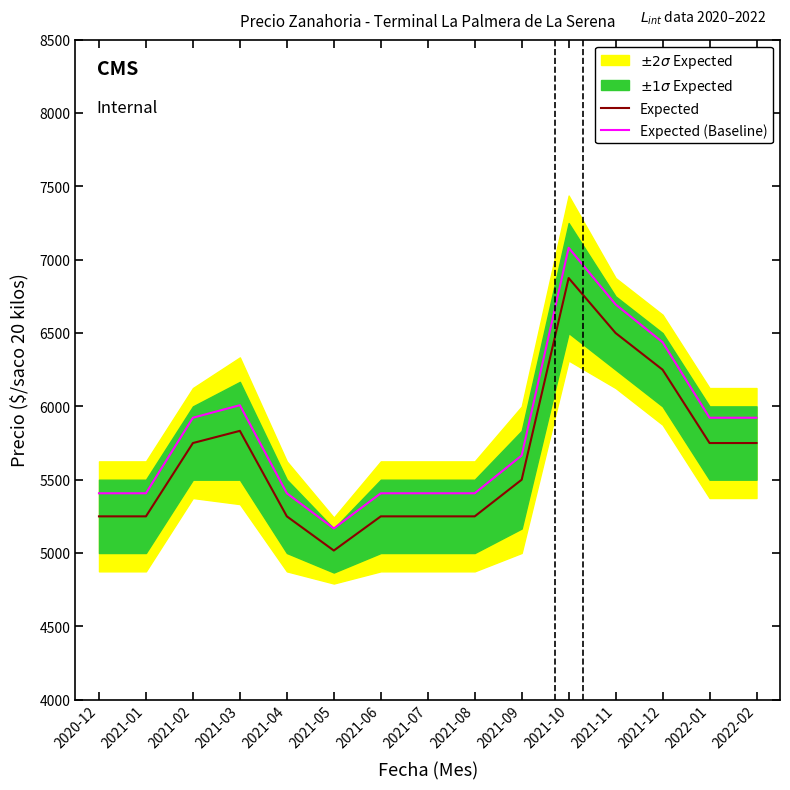

At which category is the sum across all series the highest?

2021-10